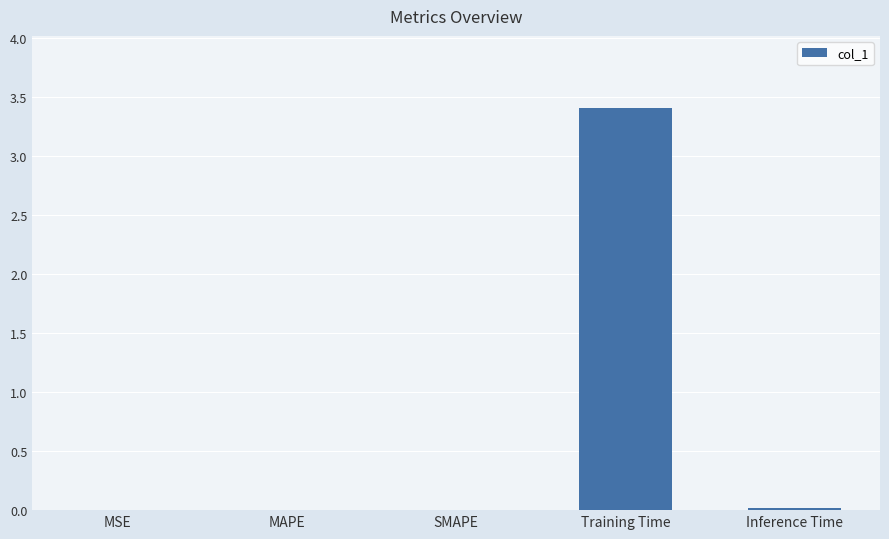

True or false: the data shows 0.0 at SMAPE.

True